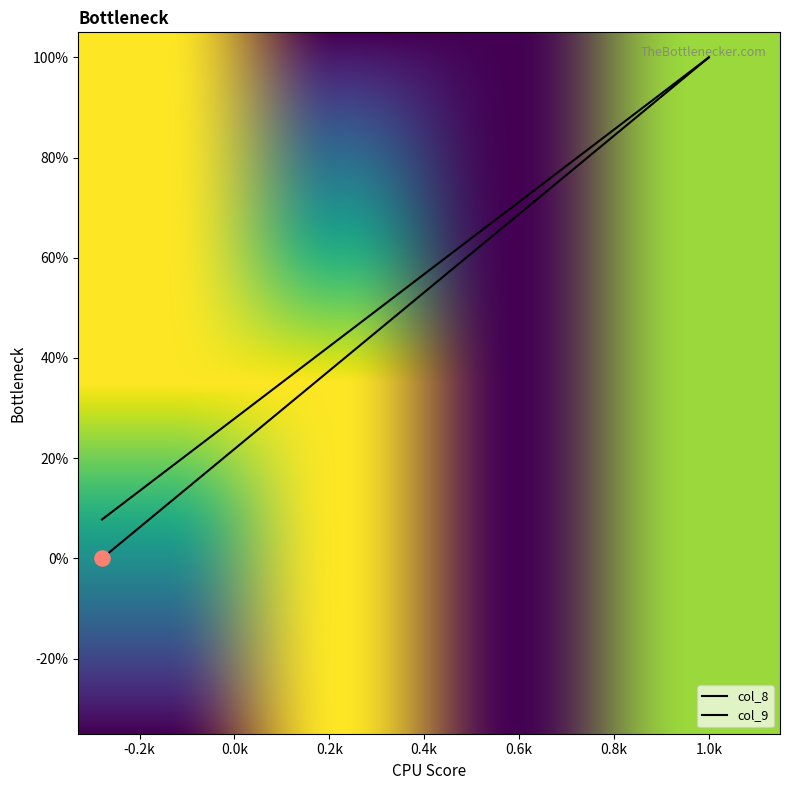

Which series has the largest total across all categories?

col_9